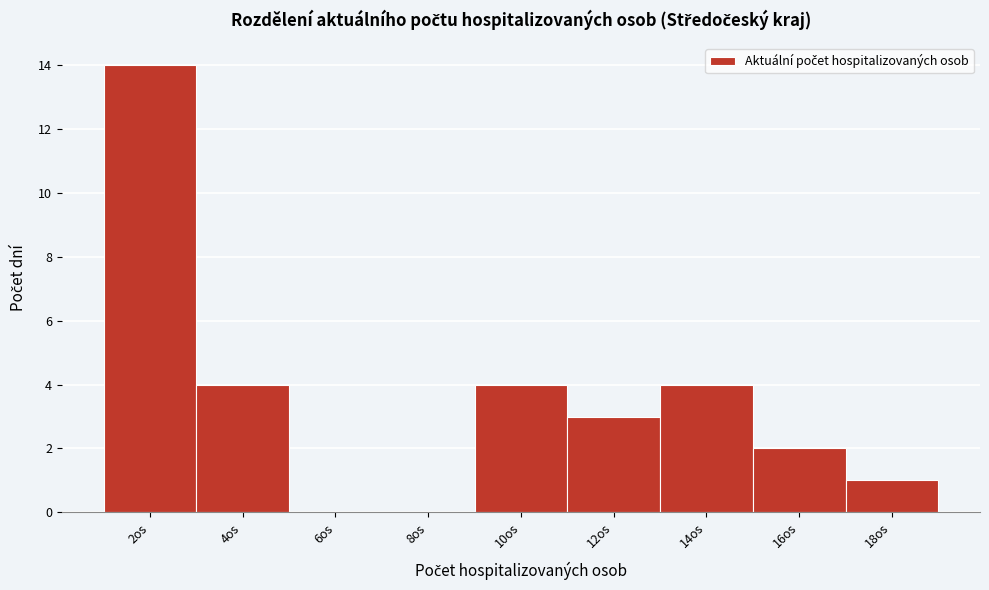

Reading left to right, what are all the values shown in this chart?

2os=14	4os=4	6os=0	8os=0	10os=4	12os=3	14os=4	16os=2	18os=1